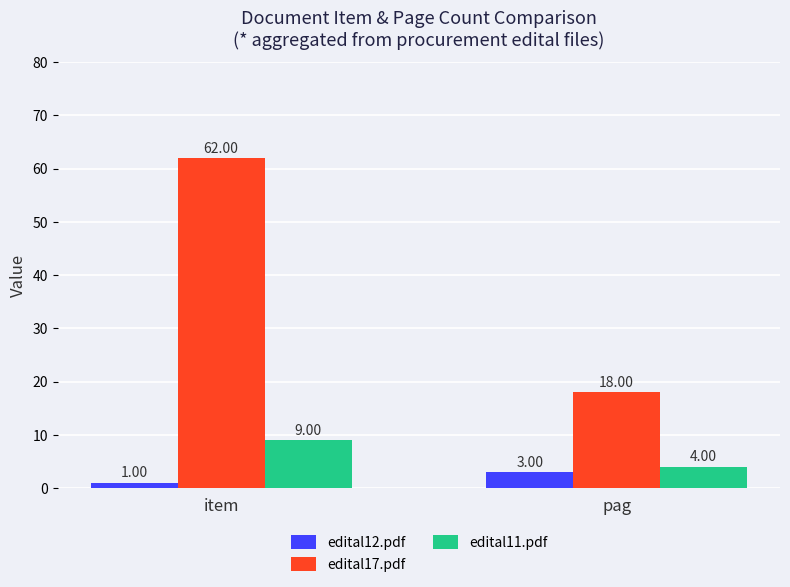

How many data points in edital17.pdf are less than 62?

1